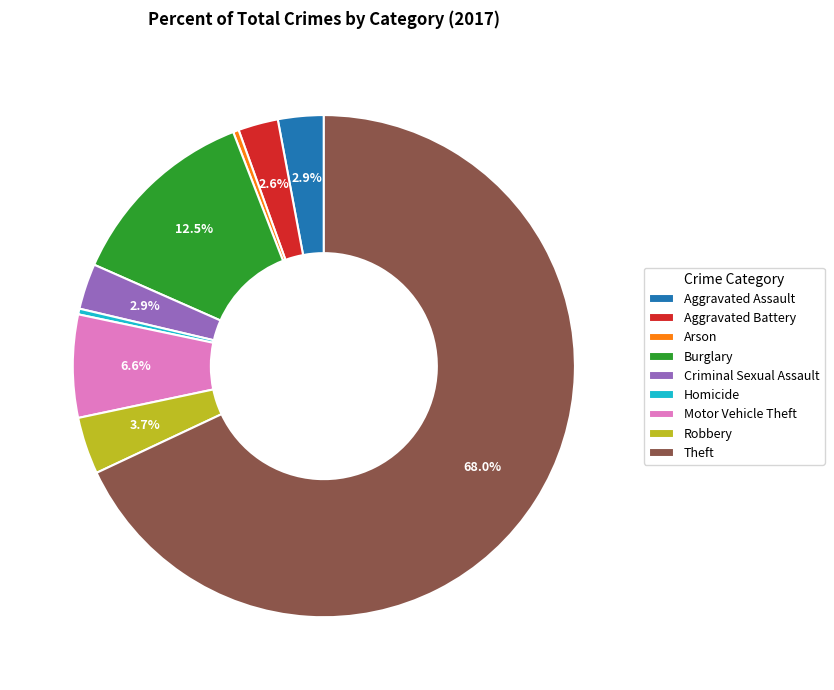

What percentage is NOT represented by Criminal Sexual Assault?

97.1%